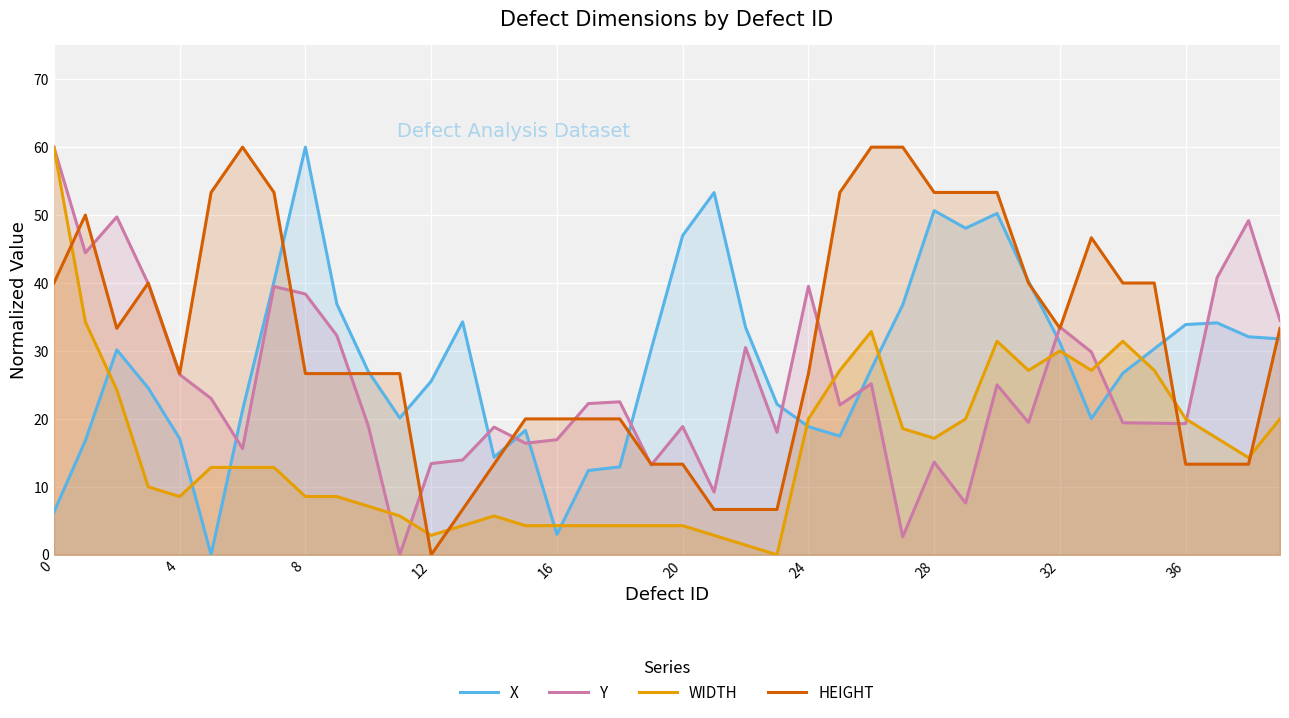

Which series has the widest spread of values?

X